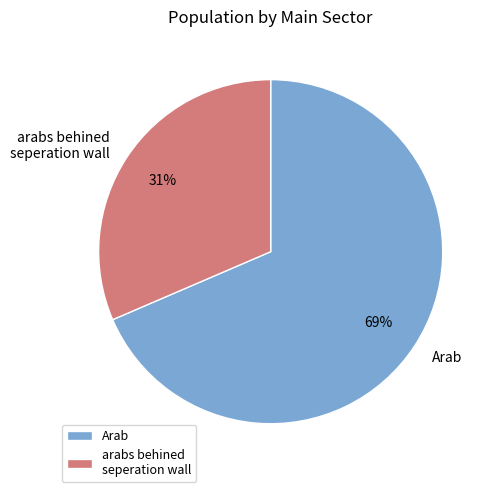

What is the majority slice?

Arab